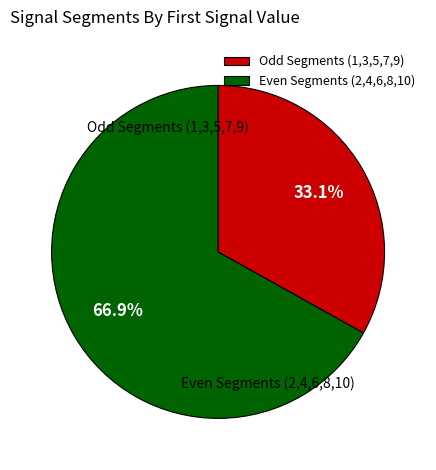

To the nearest percent, what is the difference between the largest and smallest slice percentages?

34%